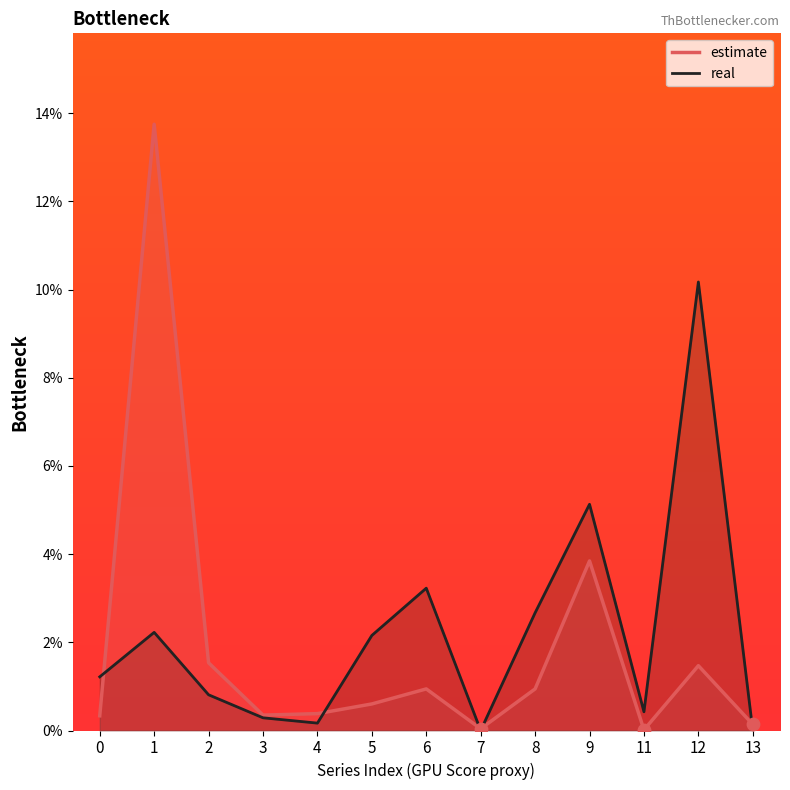

Is the value of real at 2 greater than the value of estimate at 4?

Yes